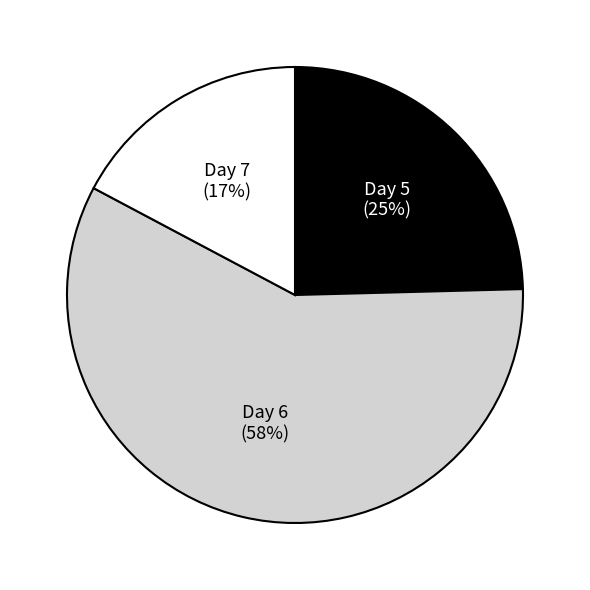

Does any single category account for the majority?

Yes